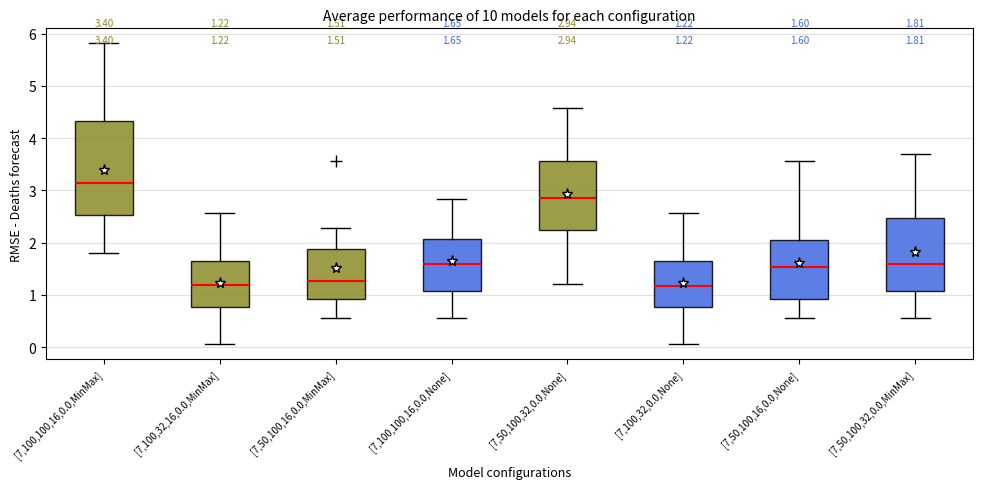

Comparing the boxes themselves (not the whiskers), which one is the tallest?

[7,100,100,16,0.0,MinMax]